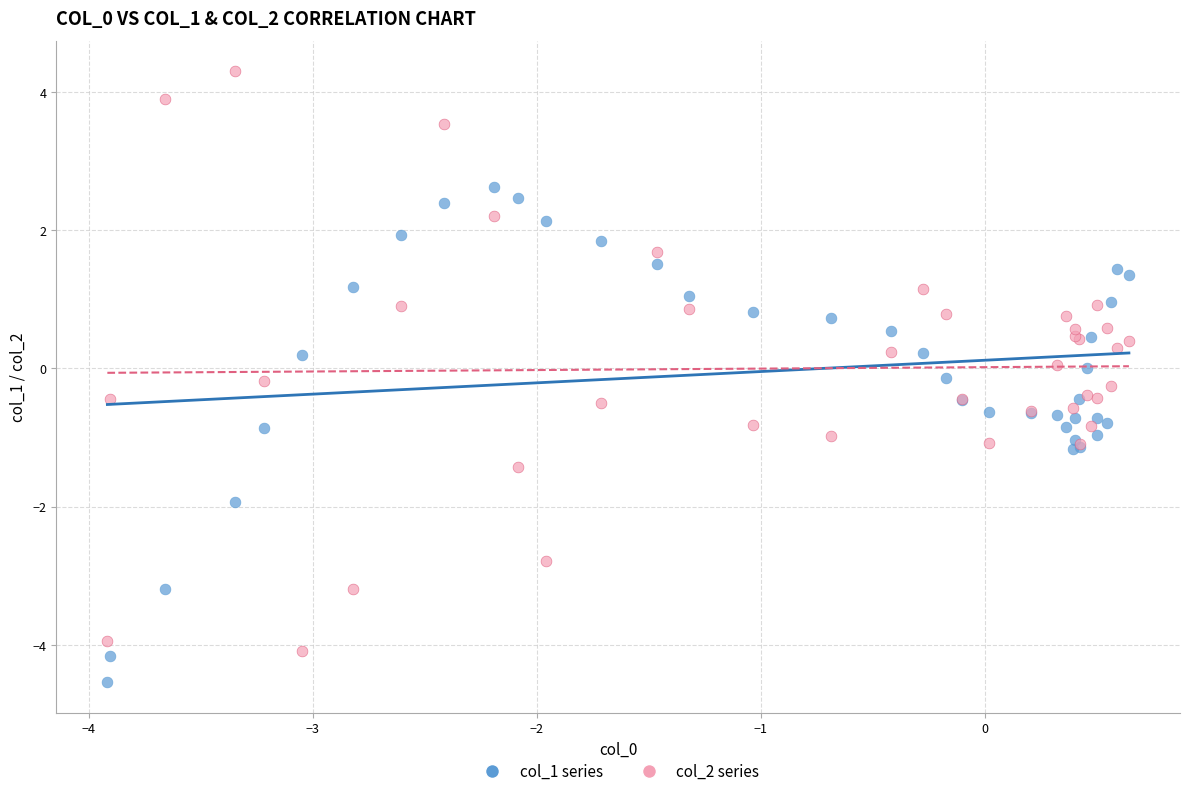

What is the X range (max minus min) for the scatter plot?

4.6